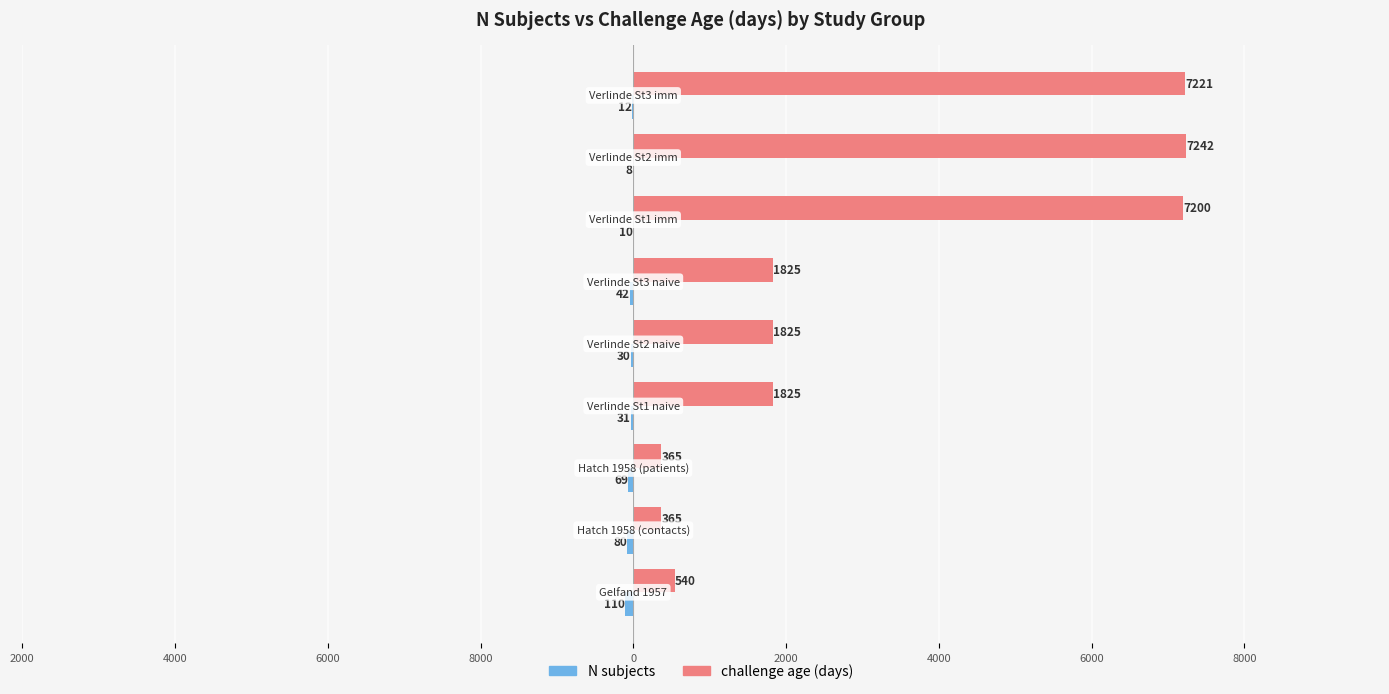

Reading left to right, what are all the values shown in this chart?

N subjects: -110	-80	-69	-31	-30	-42	-10	-8	-12
challenge age (days): 540	365	365	1825	1825	1825	7200	7242	7221